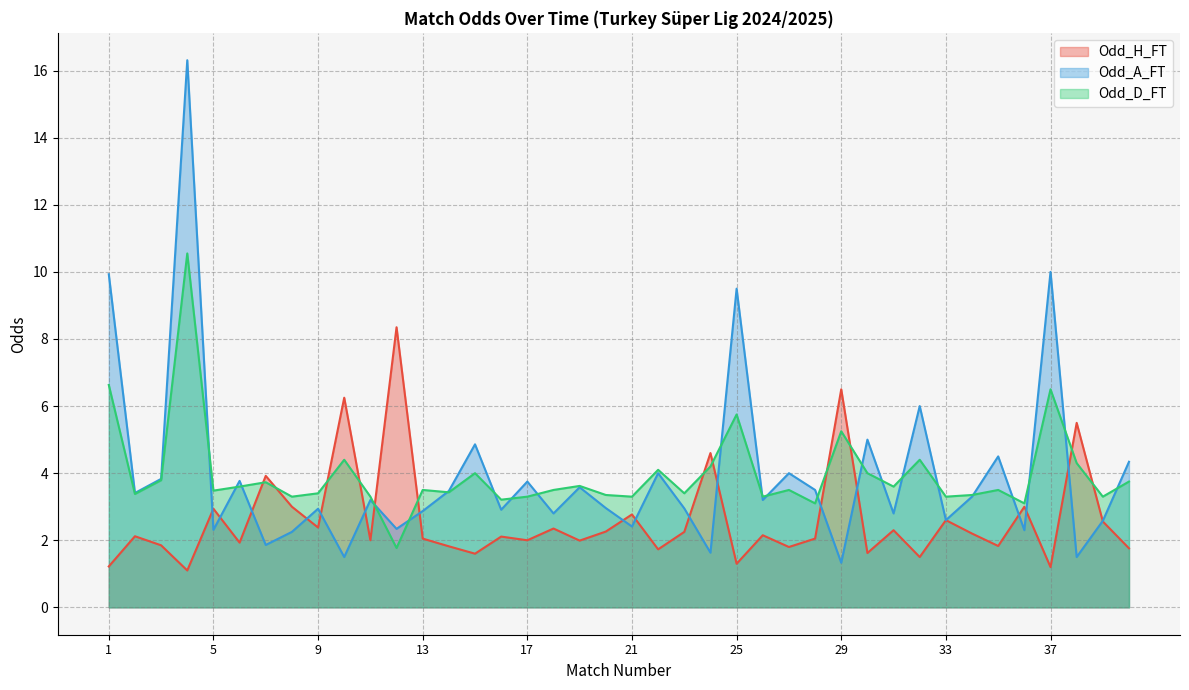

The value of Odd_D_FT at 4 is 7.2. True or false?

False